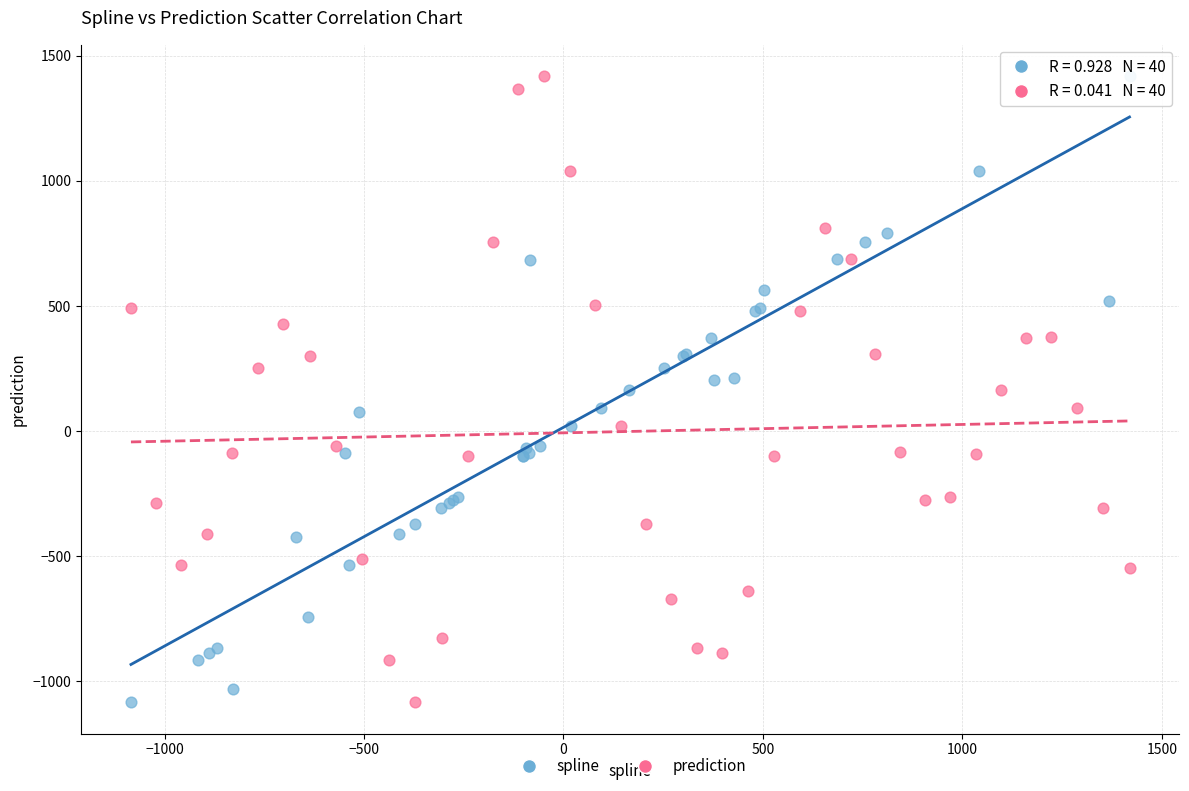

What are all the series names shown in the legend?

spline, prediction